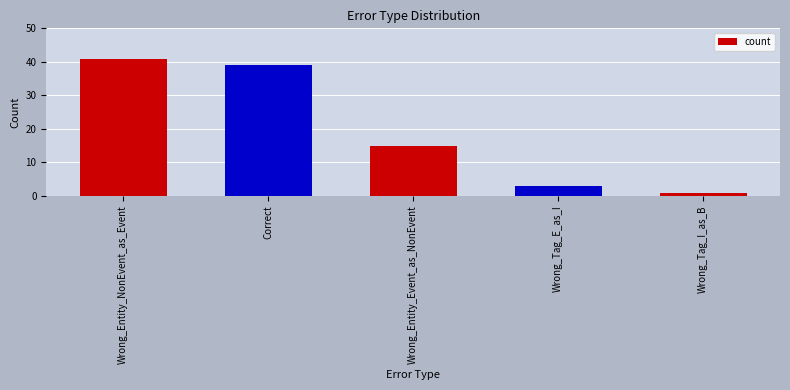

Reading right to left, transcribe all the data shown in this chart.

Wrong_Tag_I_as_B=1	Wrong_Tag_E_as_I=3	Wrong_Entity_Event_as_NonEvent=15	Correct=39	Wrong_Entity_NonEvent_as_Event=41